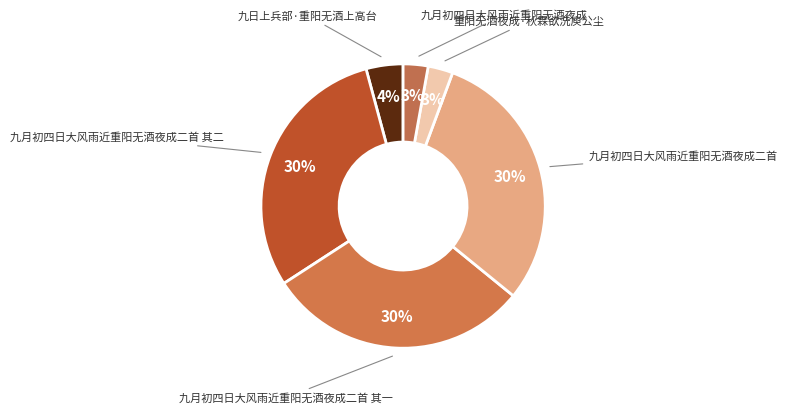

Rank the categories by value from lowest to highest.

九月初四日大风雨近重阳无酒夜成, 重阳无酒夜成·秋霖欲洗庾公尘, 九日上兵部·重阳无酒上高台, 九月初四日大风雨近重阳无酒夜成二首 其二, 九月初四日大风雨近重阳无酒夜成二首 其一, 九月初四日大风雨近重阳无酒夜成二首